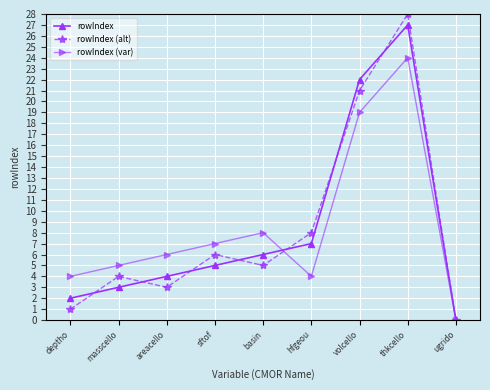

The rowIndex series shows 4 at hfgeou. True or false?

False